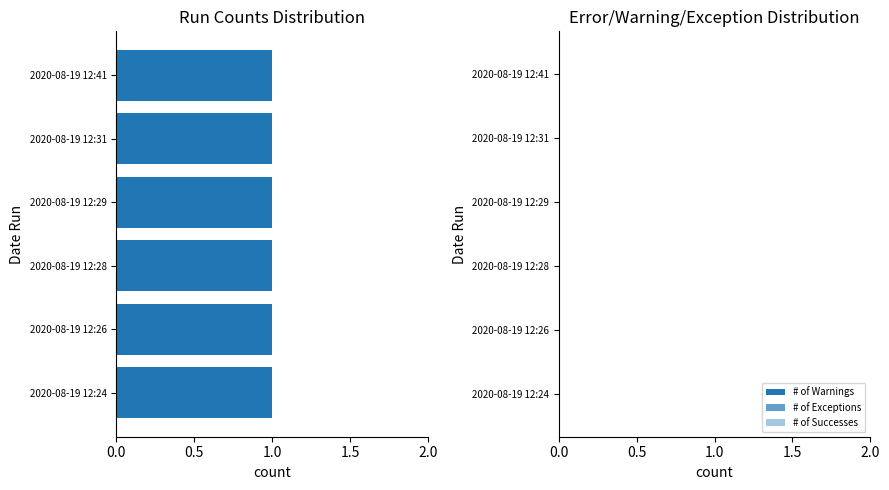

At how many categories does at least one series exceed 0?

6